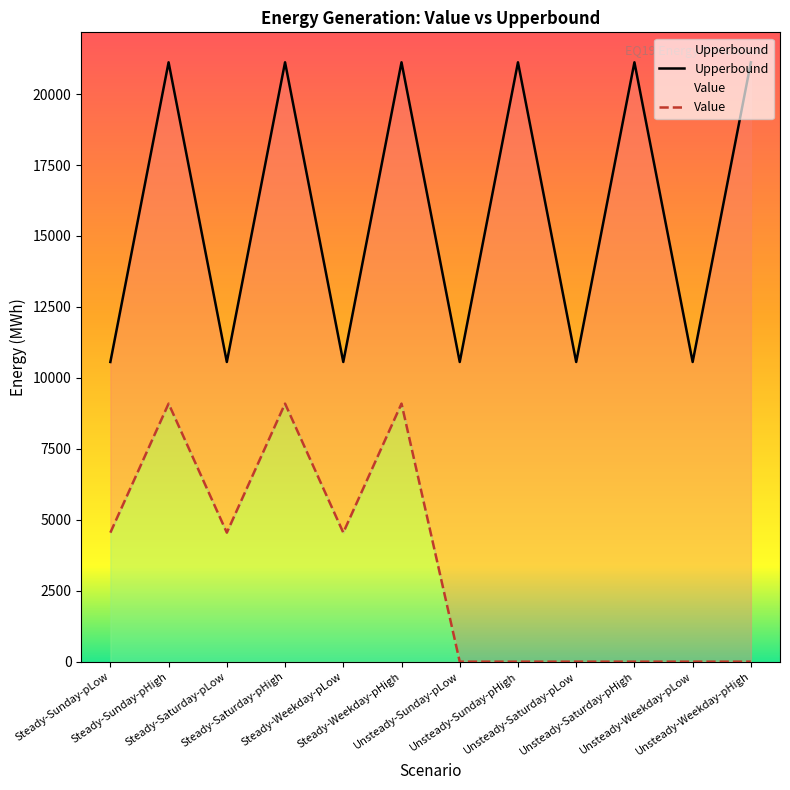

What is the value of the Value point at the 3rd from the left?

4546.7